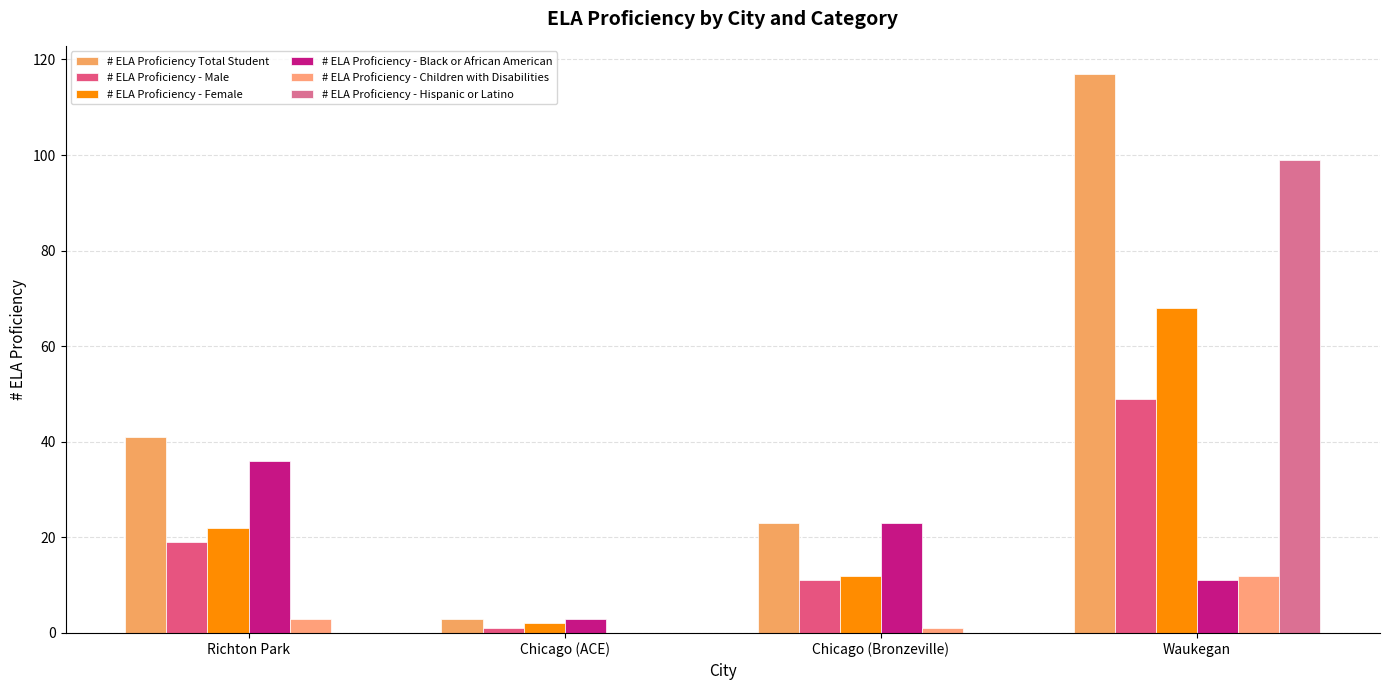

Which series changed the most between Chicago (ACE) and Waukegan?

# ELA Proficiency Total Student